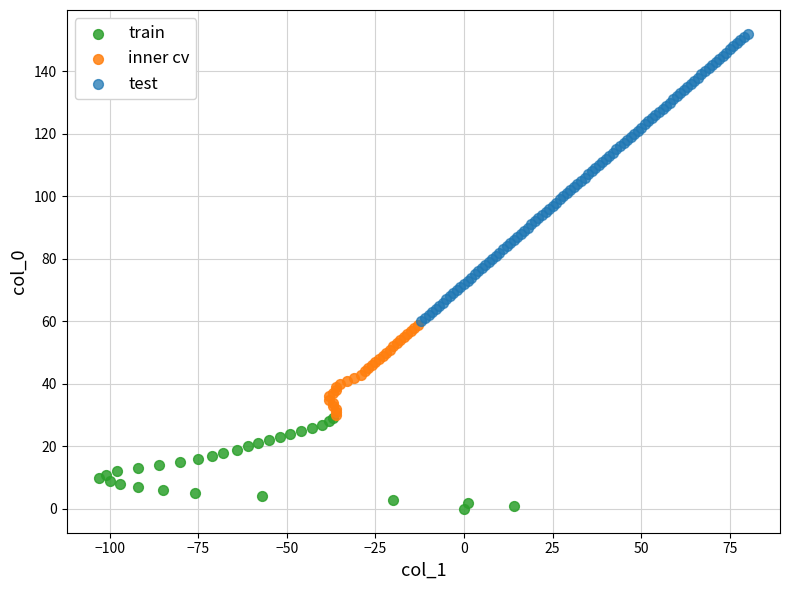

Which series reaches the minimum Y coordinate?

train